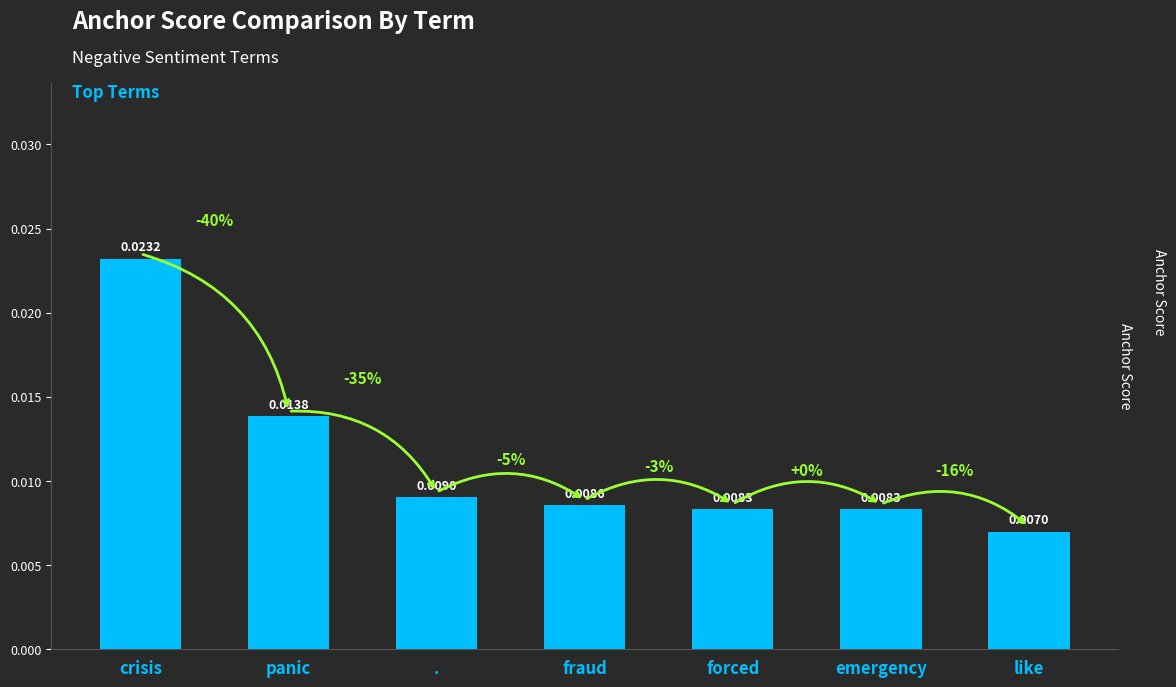

What is the label of the 5th bar from the right?

.